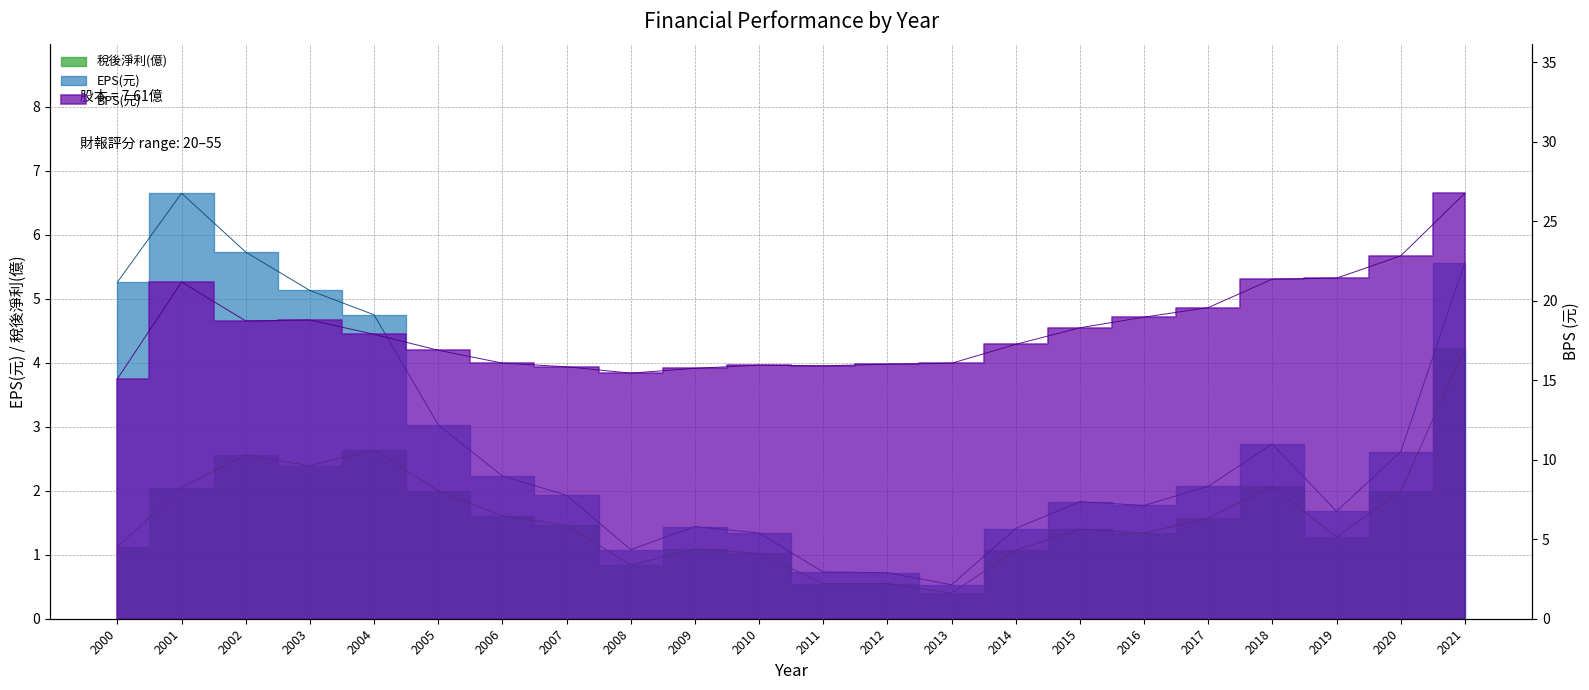

Reading left to right, list all the values displayed in this chart.

EPS(元): 5.3	6.7	5.7	5.1	4.8	3.0	2.2	1.9	1.1	1.4	1.3	0.7	0.7	0.5	1.4	1.8	1.8	2.1	2.7	1.7	2.6	5.6
稅後淨利(億): 1.1	2.0	2.6	2.4	2.6	2.0	1.6	1.5	0.8	1.1	1.0	0.6	0.6	0.4	1.1	1.4	1.3	1.6	2.1	1.3	2.0	4.2
BPS(元): 15.1	21.2	18.7	18.8	17.9	16.9	16.1	15.8	15.4	15.7	15.9	15.9	16.0	16.1	17.2	18.3	19.0	19.6	21.4	21.4	22.8	26.8